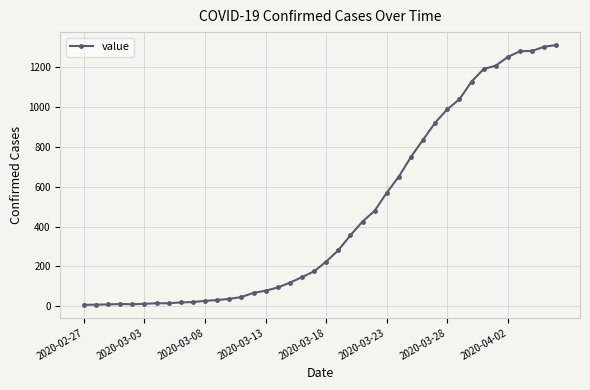

What is the difference between the maximum and minimum values?

1304